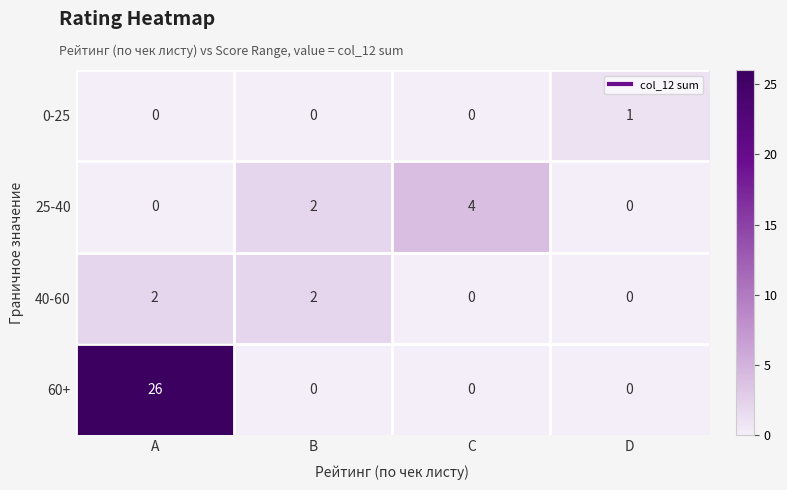

Rank the series by their maximum value, from lowest to highest.

0-25, 40-60, 25-40, 60+